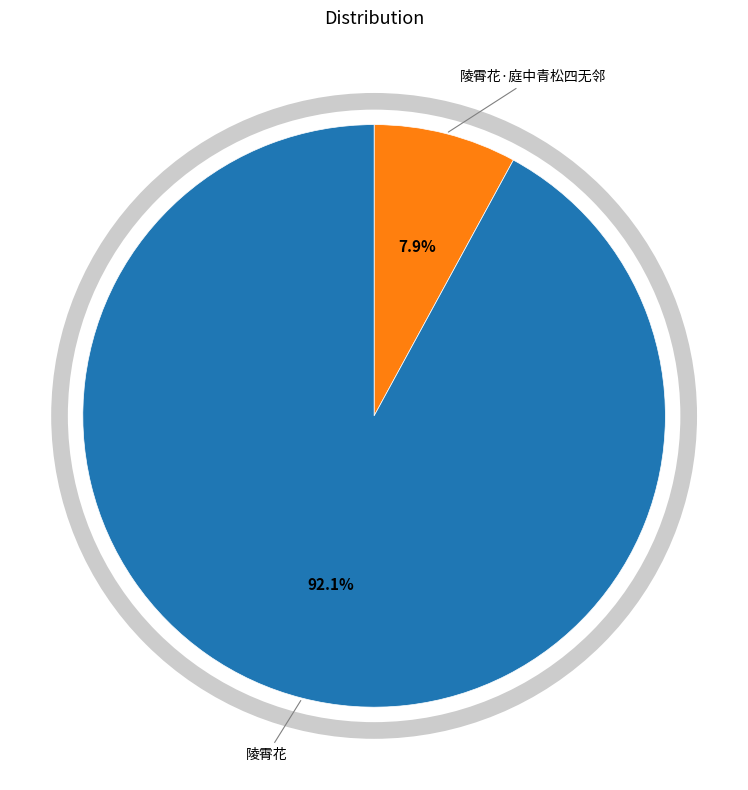

What percentage do 陵霄花·庭中青松四无邻 and 陵霄花 together represent?

100.0%